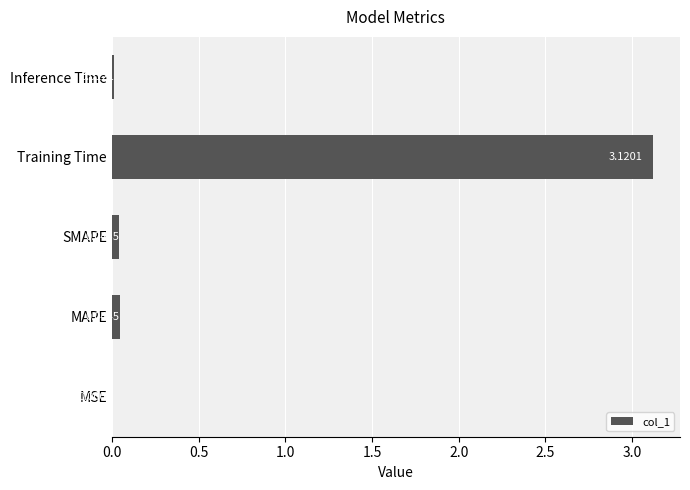

At which category does the chart reach its peak across all series?

Training Time